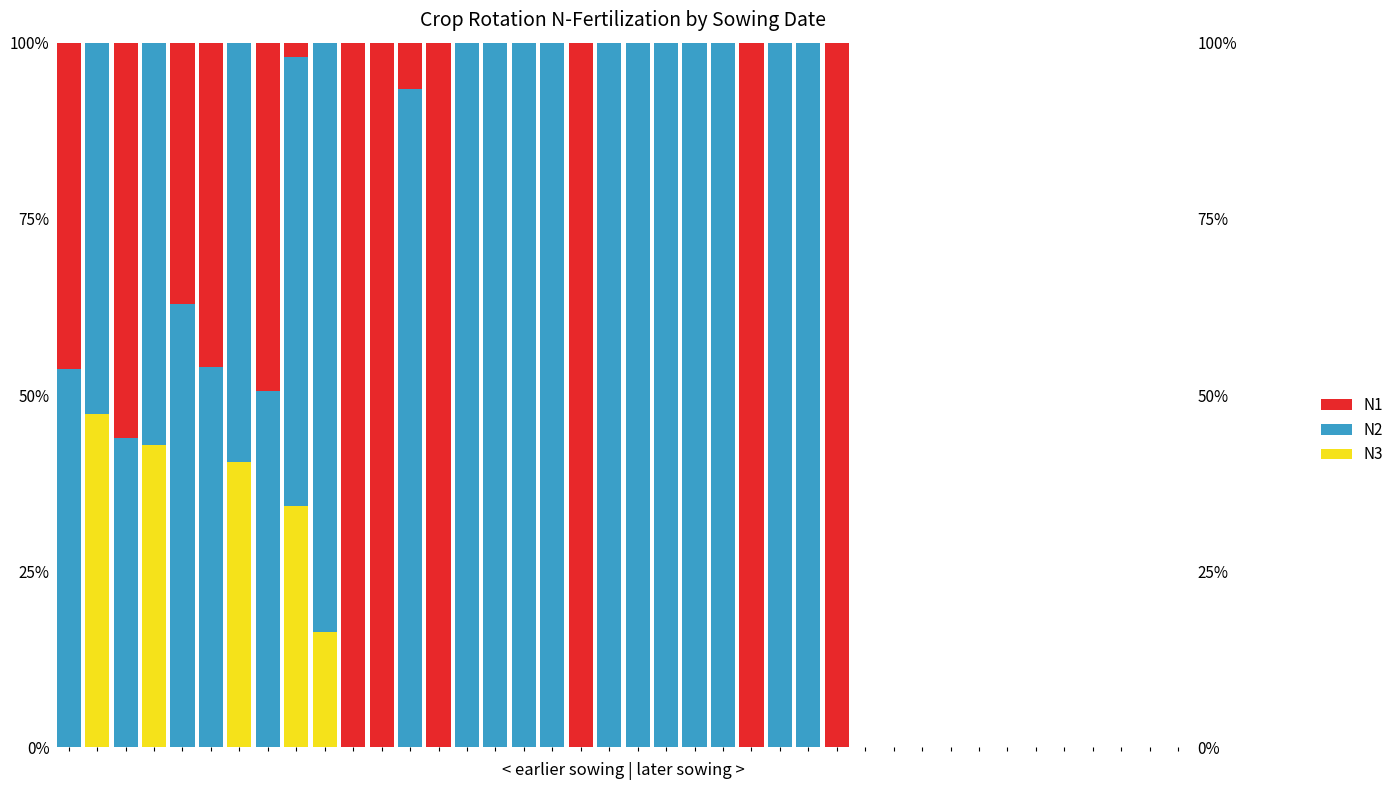

Where is N1 nearest to the value 50?

7